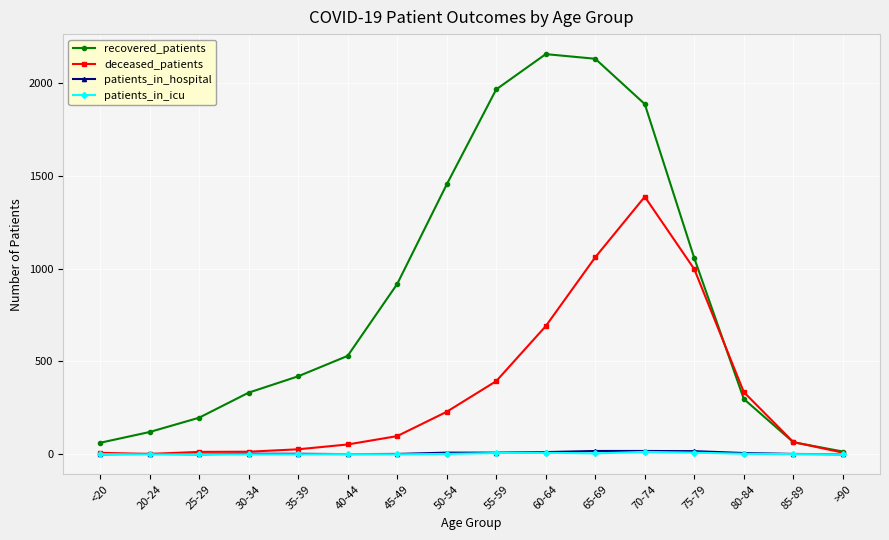

How many categories are shown in the chart?

16